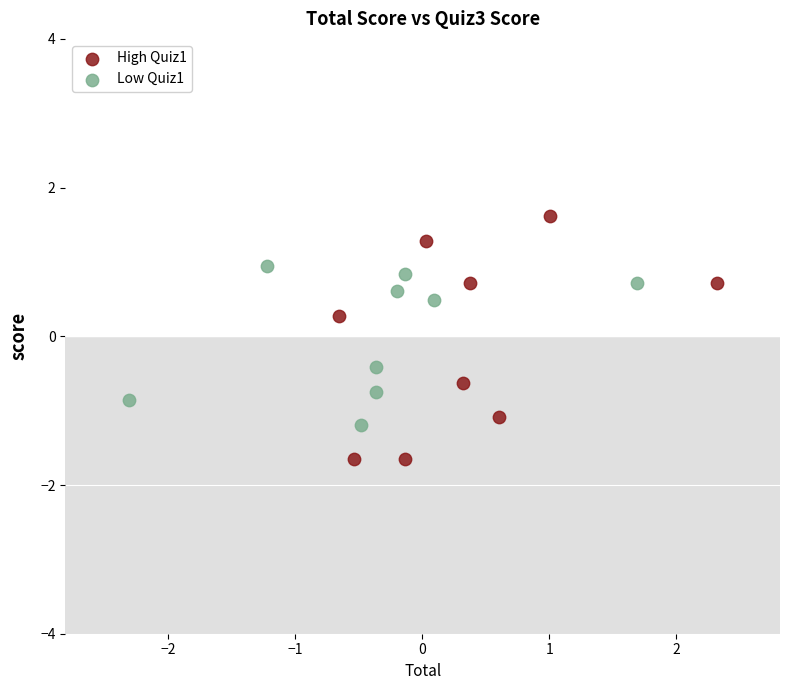

Which series reaches the minimum Y coordinate?

High Quiz1